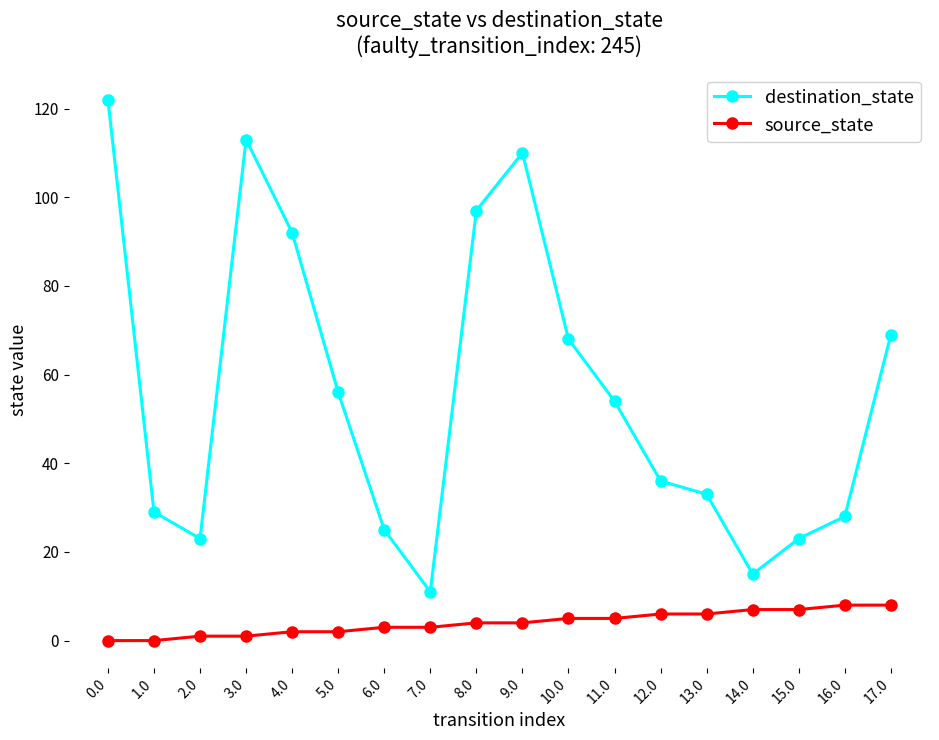

Which series changed the most between 4.0 and 13.0?

destination_state